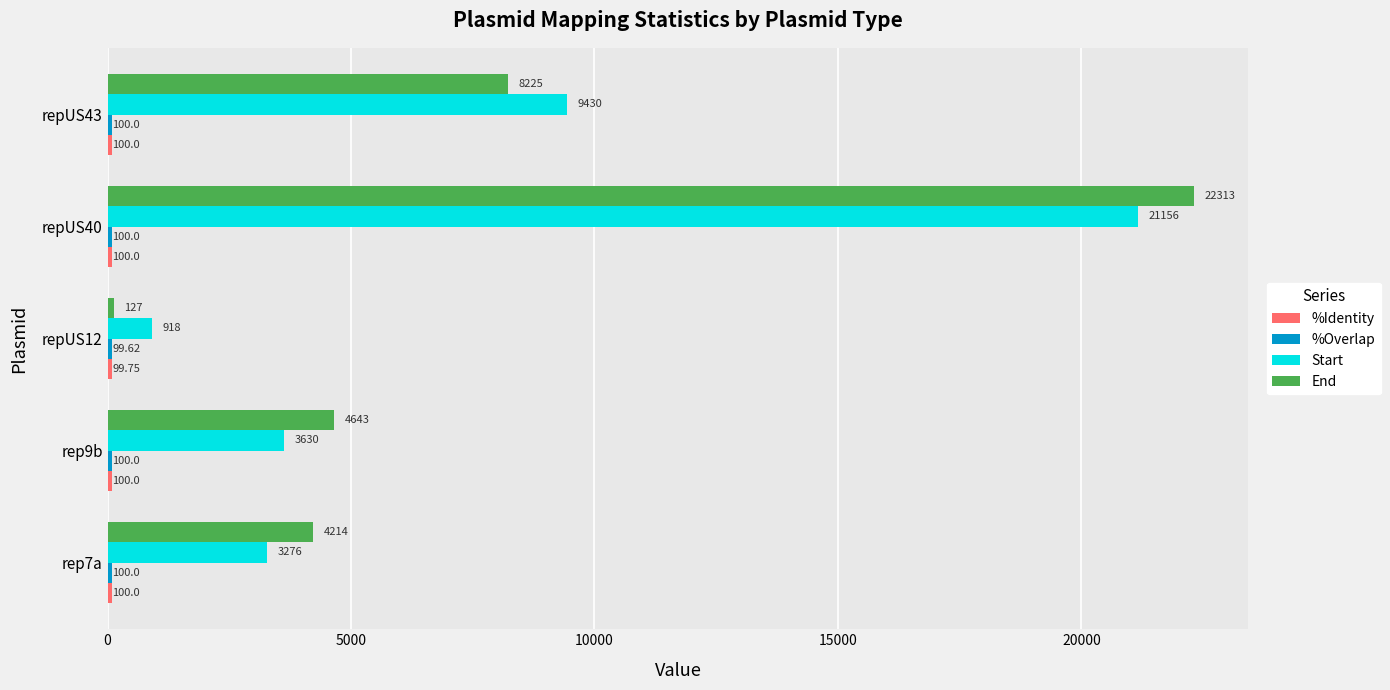

What is the average value of the End series?

7904.4